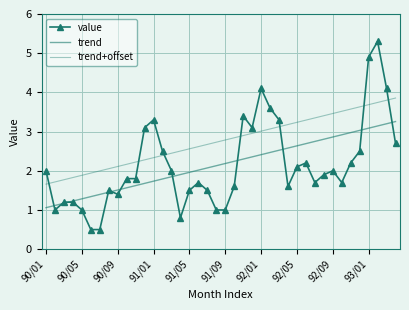

True or false: trend has more than 1 points higher than both neighbors.

False